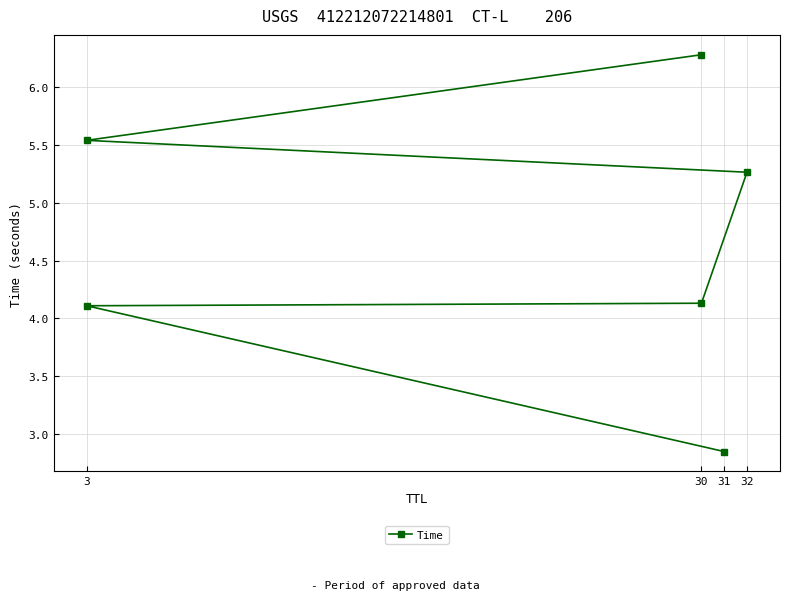

True or false: the data has more than 0 interior local peaks.

False